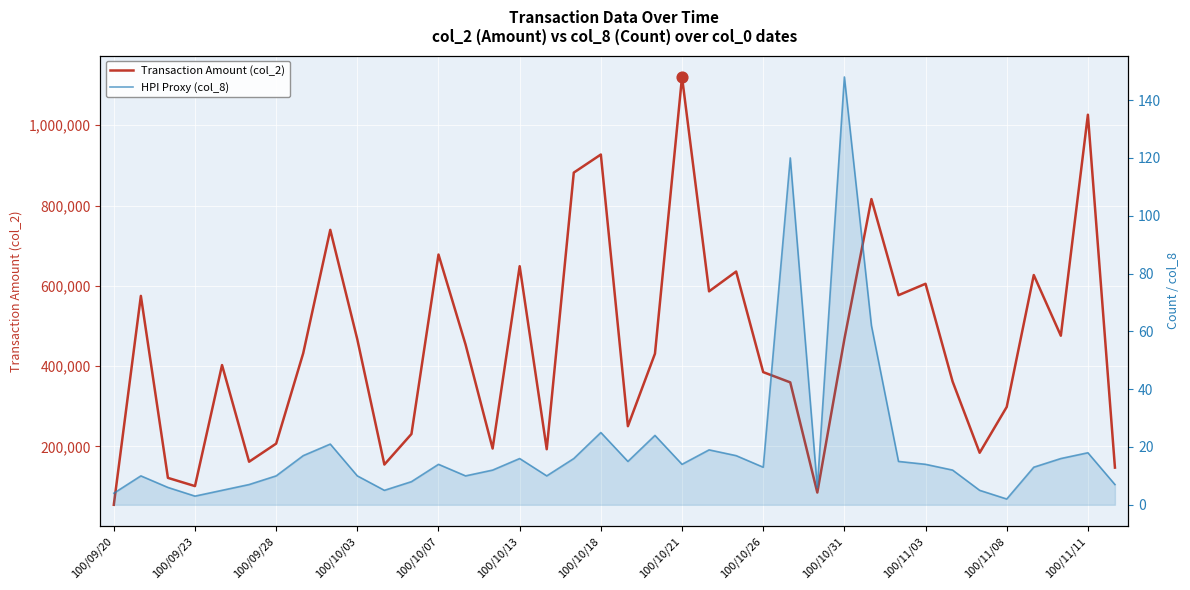

Which series contains the lowest Y value?

HPI Proxy (col_8)